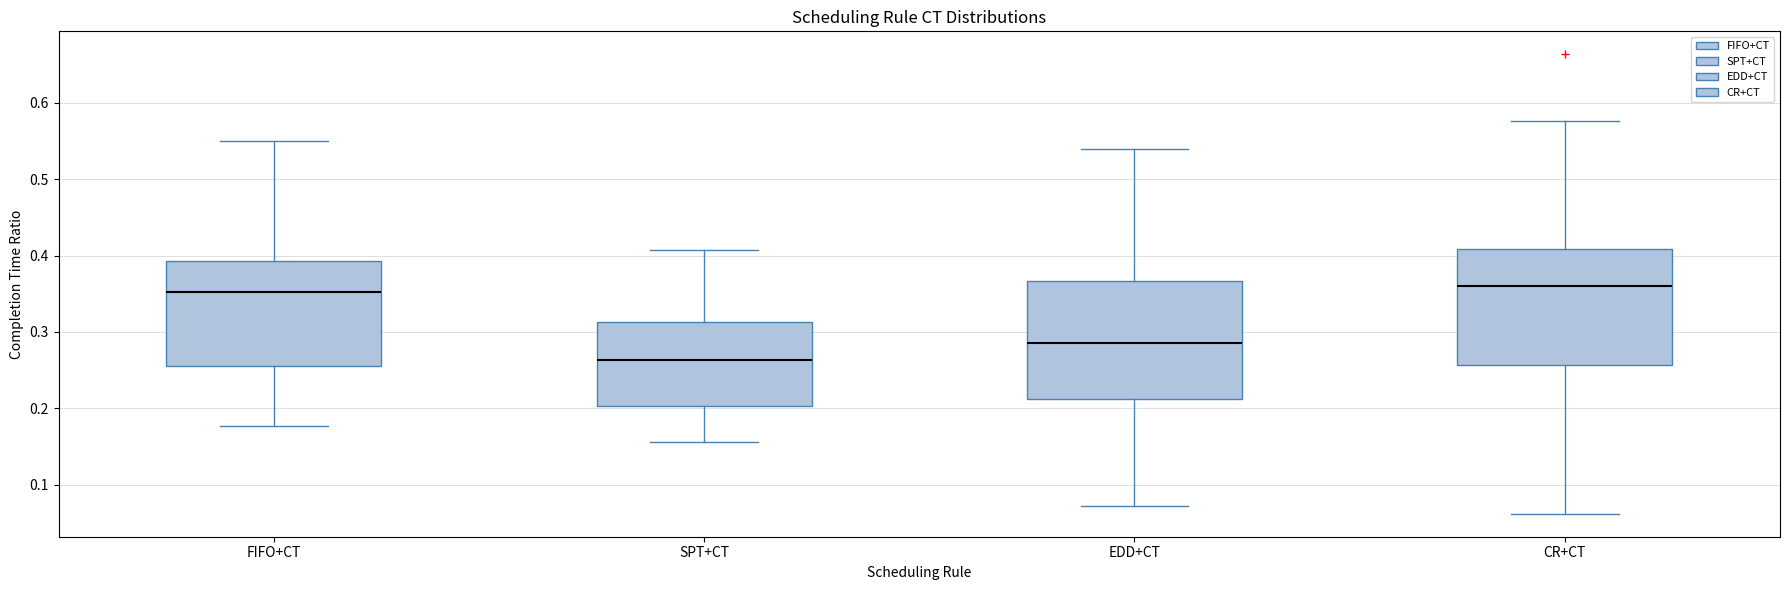

Reading left to right, read every box against the y-axis: the position of its median line, the range the box covers, and the ends of its whiskers. The values are not printed on the chart, so give them approximately, as read against the axis.

FIFO+CT: median 0.35, box 0.26 to 0.39, whiskers 0.18 to 0.55
SPT+CT: median 0.26, box 0.20 to 0.31, whiskers 0.16 to 0.41
EDD+CT: median 0.29, box 0.21 to 0.37, whiskers 0.07 to 0.54
CR+CT: median 0.36, box 0.26 to 0.41, whiskers 0.06 to 0.58